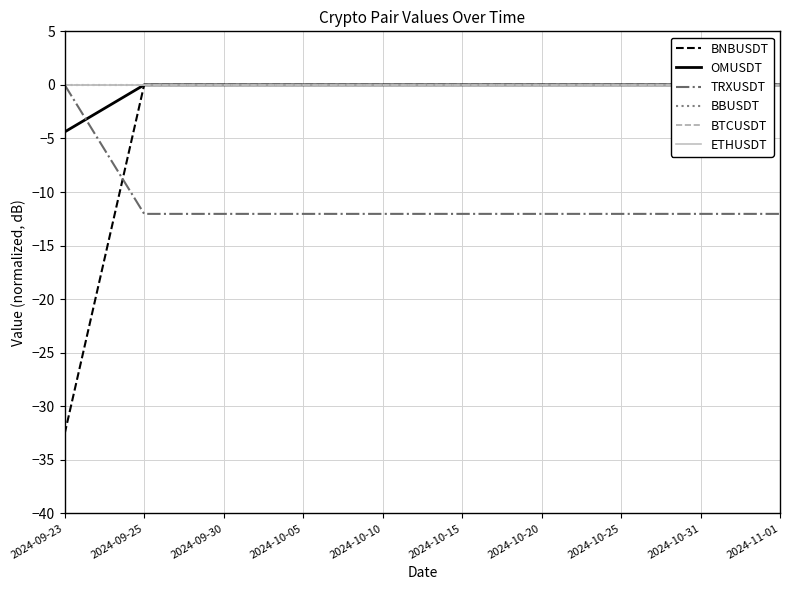

True or false: BBUSDT has more than 2 interior local peaks.

False